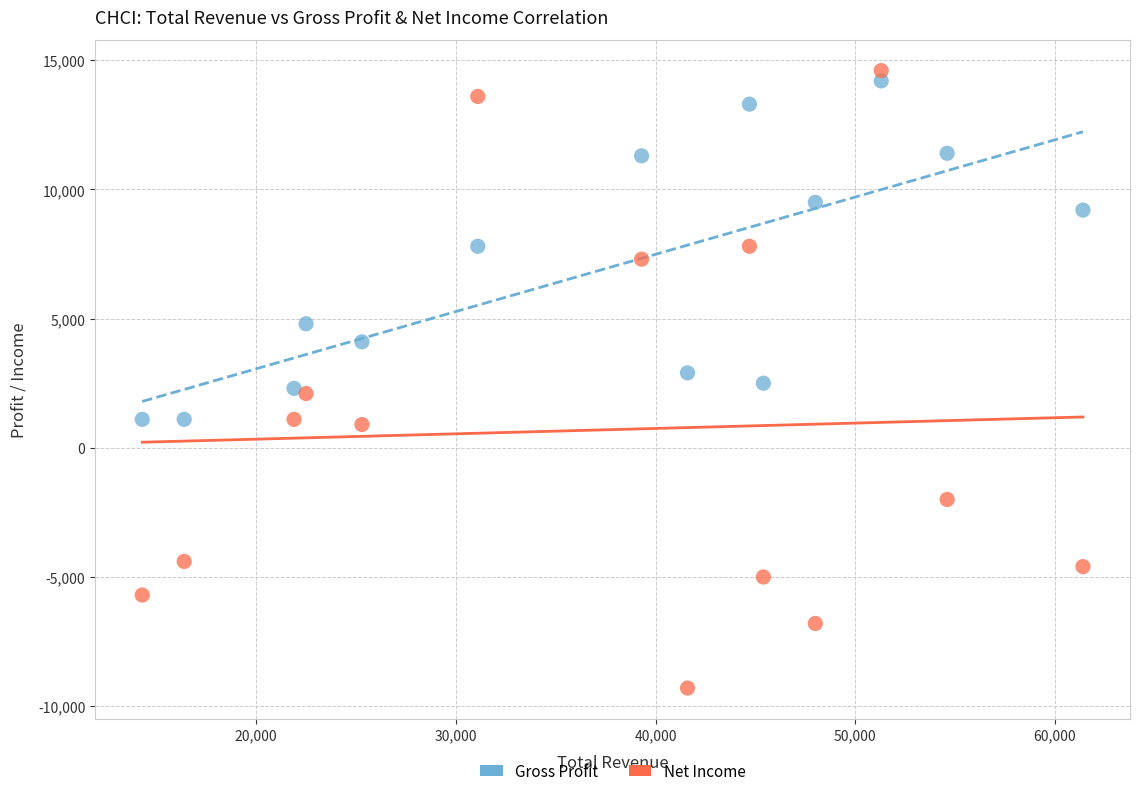

Across all data points, what is the range of X values (max minus min)?

47100